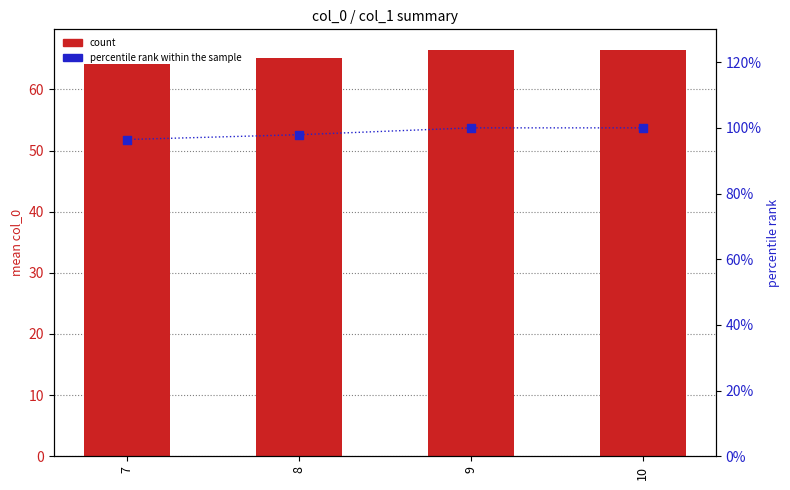

Which series has the largest Y range (max minus min)?

percentile rank within the sample